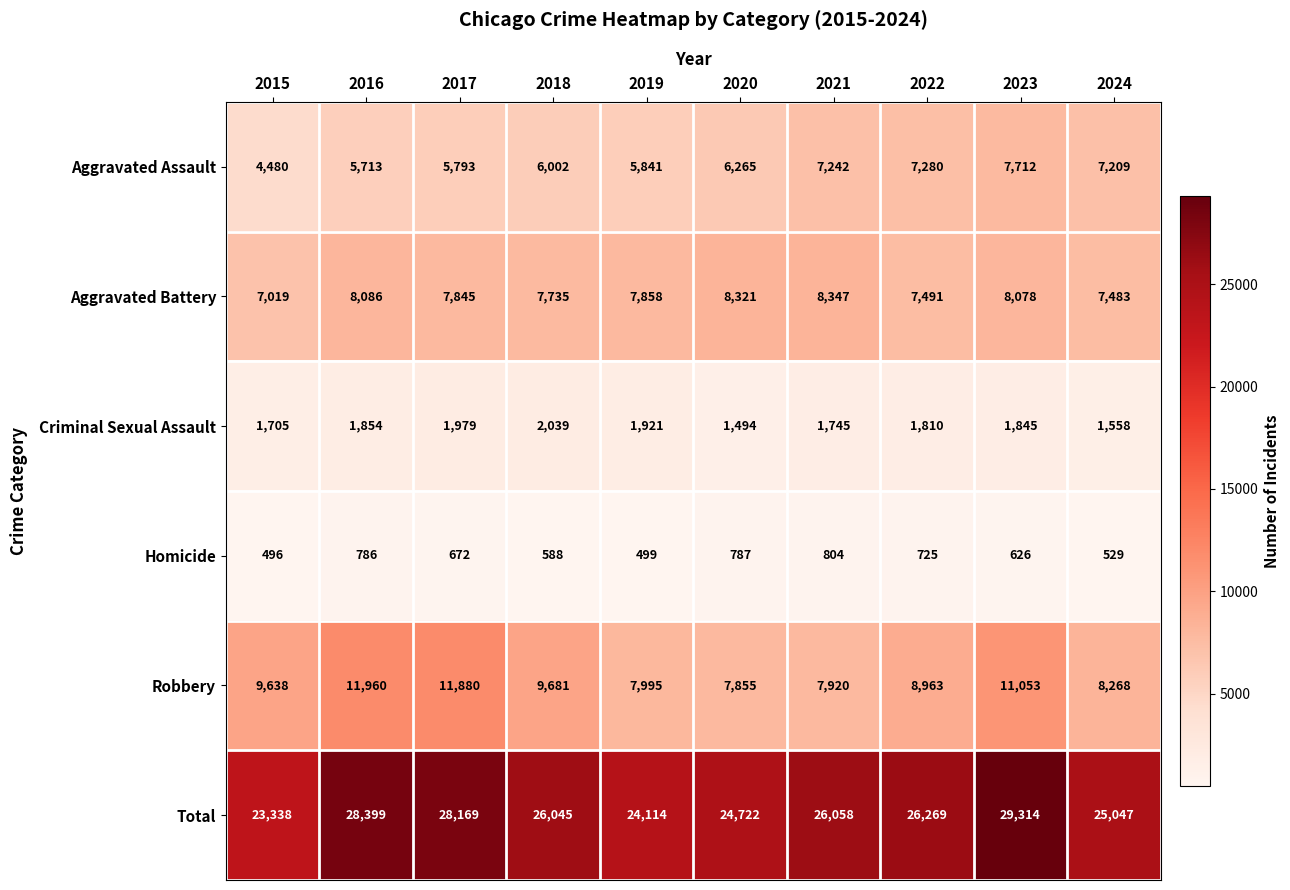

How many data points in Criminal Sexual Assault are less than 1845?

5